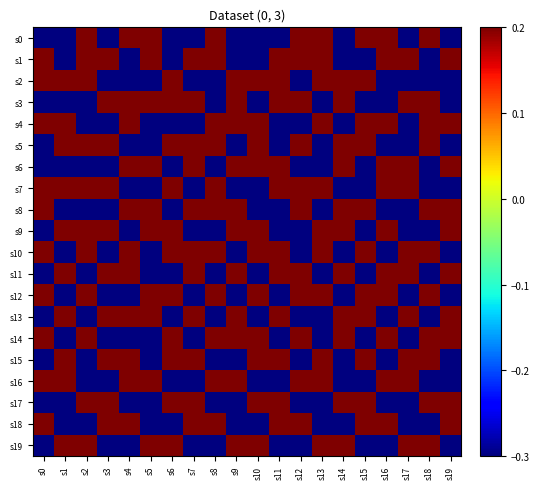

Reading left to right, list all the values displayed in this chart.

s0: s0=-0.3	s1=-0.3	s2=0.2	s3=-0.3	s4=0.2	s5=0.2	s6=-0.3	s7=-0.3	s8=0.2	s9=-0.3	s10=-0.3	s11=-0.3	s12=0.2	s13=0.2	s14=-0.3	s15=0.2	s16=0.2	s17=-0.3	s18=0.2	s19=-0.3
s1: s0=0.2	s1=-0.3	s2=0.2	s3=0.2	s4=-0.3	s5=0.2	s6=-0.3	s7=0.2	s8=0.2	s9=-0.3	s10=-0.3	s11=0.2	s12=0.2	s13=0.2	s14=-0.3	s15=-0.3	s16=0.2	s17=0.2	s18=-0.3	s19=0.2
s2: s0=0.2	s1=0.2	s2=0.2	s3=-0.3	s4=-0.3	s5=-0.3	s6=0.2	s7=-0.3	s8=-0.3	s9=0.2	s10=0.2	s11=0.2	s12=-0.3	s13=0.2	s14=0.2	s15=0.2	s16=-0.3	s17=-0.3	s18=-0.3	s19=-0.3
s3: s0=-0.3	s1=-0.3	s2=-0.3	s3=0.2	s4=0.2	s5=0.2	s6=0.2	s7=0.2	s8=-0.3	s9=0.2	s10=-0.3	s11=0.2	s12=0.2	s13=-0.3	s14=0.2	s15=-0.3	s16=-0.3	s17=0.2	s18=0.2	s19=-0.3
s4: s0=0.2	s1=0.2	s2=-0.3	s3=-0.3	s4=0.2	s5=-0.3	s6=-0.3	s7=-0.3	s8=0.2	s9=0.2	s10=0.2	s11=-0.3	s12=-0.3	s13=0.2	s14=-0.3	s15=0.2	s16=0.2	s17=-0.3	s18=0.2	s19=0.2
s5: s0=-0.3	s1=0.2	s2=0.2	s3=0.2	s4=-0.3	s5=-0.3	s6=0.2	s7=0.2	s8=0.2	s9=-0.3	s10=0.2	s11=-0.3	s12=0.2	s13=-0.3	s14=0.2	s15=0.2	s16=-0.3	s17=-0.3	s18=0.2	s19=-0.3
s6: s0=-0.3	s1=-0.3	s2=-0.3	s3=-0.3	s4=0.2	s5=0.2	s6=-0.3	s7=0.2	s8=-0.3	s9=0.2	s10=0.2	s11=0.2	s12=-0.3	s13=-0.3	s14=0.2	s15=-0.3	s16=0.2	s17=0.2	s18=-0.3	s19=0.2
s7: s0=0.2	s1=0.2	s2=0.2	s3=0.2	s4=-0.3	s5=-0.3	s6=0.2	s7=-0.3	s8=0.2	s9=-0.3	s10=-0.3	s11=0.2	s12=0.2	s13=0.2	s14=-0.3	s15=-0.3	s16=0.2	s17=0.2	s18=-0.3	s19=-0.3
s8: s0=0.2	s1=-0.3	s2=-0.3	s3=-0.3	s4=0.2	s5=0.2	s6=-0.3	s7=0.2	s8=0.2	s9=0.2	s10=-0.3	s11=-0.3	s12=0.2	s13=-0.3	s14=0.2	s15=0.2	s16=-0.3	s17=-0.3	s18=0.2	s19=0.2
s9: s0=-0.3	s1=0.2	s2=0.2	s3=0.2	s4=-0.3	s5=0.2	s6=0.2	s7=-0.3	s8=-0.3	s9=0.2	s10=0.2	s11=-0.3	s12=-0.3	s13=0.2	s14=0.2	s15=-0.3	s16=0.2	s17=-0.3	s18=-0.3	s19=0.2
s10: s0=0.2	s1=-0.3	s2=0.2	s3=-0.3	s4=0.2	s5=-0.3	s6=0.2	s7=0.2	s8=0.2	s9=-0.3	s10=0.2	s11=0.2	s12=-0.3	s13=0.2	s14=-0.3	s15=0.2	s16=-0.3	s17=0.2	s18=0.2	s19=-0.3
s11: s0=-0.3	s1=0.2	s2=-0.3	s3=0.2	s4=0.2	s5=-0.3	s6=-0.3	s7=0.2	s8=-0.3	s9=0.2	s10=-0.3	s11=0.2	s12=0.2	s13=-0.3	s14=0.2	s15=-0.3	s16=0.2	s17=0.2	s18=-0.3	s19=0.2
s12: s0=0.2	s1=-0.3	s2=0.2	s3=-0.3	s4=-0.3	s5=0.2	s6=0.2	s7=-0.3	s8=0.2	s9=-0.3	s10=0.2	s11=-0.3	s12=0.2	s13=0.2	s14=-0.3	s15=0.2	s16=0.2	s17=-0.3	s18=0.2	s19=-0.3
s13: s0=-0.3	s1=0.2	s2=-0.3	s3=0.2	s4=0.2	s5=0.2	s6=-0.3	s7=0.2	s8=-0.3	s9=0.2	s10=-0.3	s11=0.2	s12=-0.3	s13=-0.3	s14=0.2	s15=0.2	s16=-0.3	s17=0.2	s18=-0.3	s19=0.2
s14: s0=0.2	s1=-0.3	s2=0.2	s3=-0.3	s4=-0.3	s5=-0.3	s6=0.2	s7=-0.3	s8=0.2	s9=0.2	s10=0.2	s11=-0.3	s12=0.2	s13=-0.3	s14=0.2	s15=-0.3	s16=0.2	s17=-0.3	s18=0.2	s19=0.2
s15: s0=-0.3	s1=0.2	s2=-0.3	s3=0.2	s4=0.2	s5=-0.3	s6=0.2	s7=0.2	s8=-0.3	s9=-0.3	s10=0.2	s11=0.2	s12=-0.3	s13=0.2	s14=-0.3	s15=0.2	s16=-0.3	s17=0.2	s18=0.2	s19=-0.3
s16: s0=0.2	s1=0.2	s2=-0.3	s3=-0.3	s4=0.2	s5=0.2	s6=-0.3	s7=-0.3	s8=0.2	s9=0.2	s10=-0.3	s11=-0.3	s12=0.2	s13=0.2	s14=-0.3	s15=-0.3	s16=0.2	s17=0.2	s18=-0.3	s19=-0.3
s17: s0=-0.3	s1=-0.3	s2=0.2	s3=0.2	s4=-0.3	s5=-0.3	s6=0.2	s7=0.2	s8=-0.3	s9=-0.3	s10=0.2	s11=0.2	s12=-0.3	s13=-0.3	s14=0.2	s15=0.2	s16=-0.3	s17=-0.3	s18=0.2	s19=0.2
s18: s0=0.2	s1=-0.3	s2=-0.3	s3=0.2	s4=0.2	s5=-0.3	s6=-0.3	s7=0.2	s8=0.2	s9=-0.3	s10=-0.3	s11=0.2	s12=0.2	s13=-0.3	s14=-0.3	s15=0.2	s16=0.2	s17=-0.3	s18=-0.3	s19=0.2
s19: s0=-0.3	s1=0.2	s2=0.2	s3=-0.3	s4=-0.3	s5=0.2	s6=0.2	s7=-0.3	s8=-0.3	s9=0.2	s10=0.2	s11=-0.3	s12=-0.3	s13=0.2	s14=0.2	s15=-0.3	s16=-0.3	s17=0.2	s18=0.2	s19=-0.3